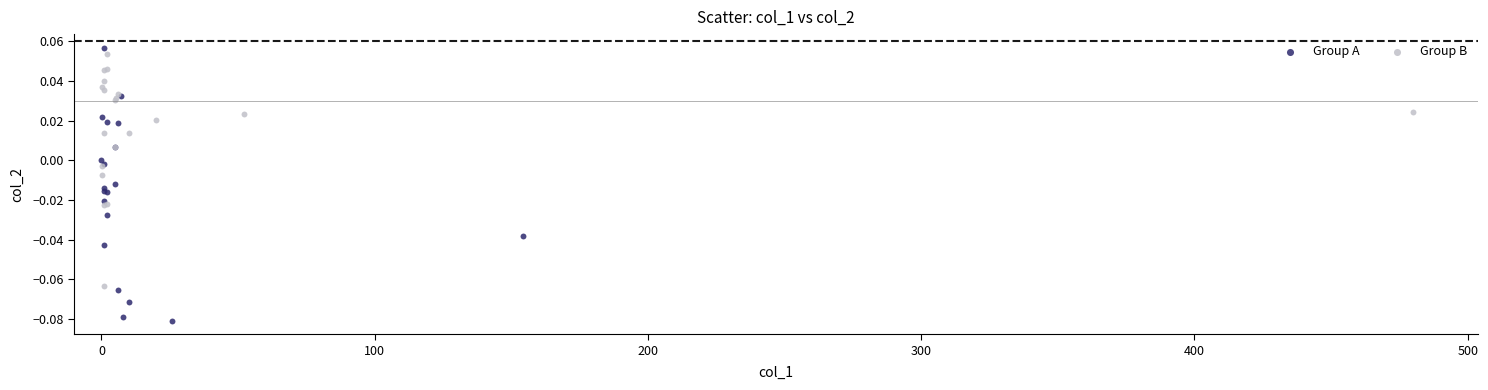

Which series contains the lowest Y value?

Group A